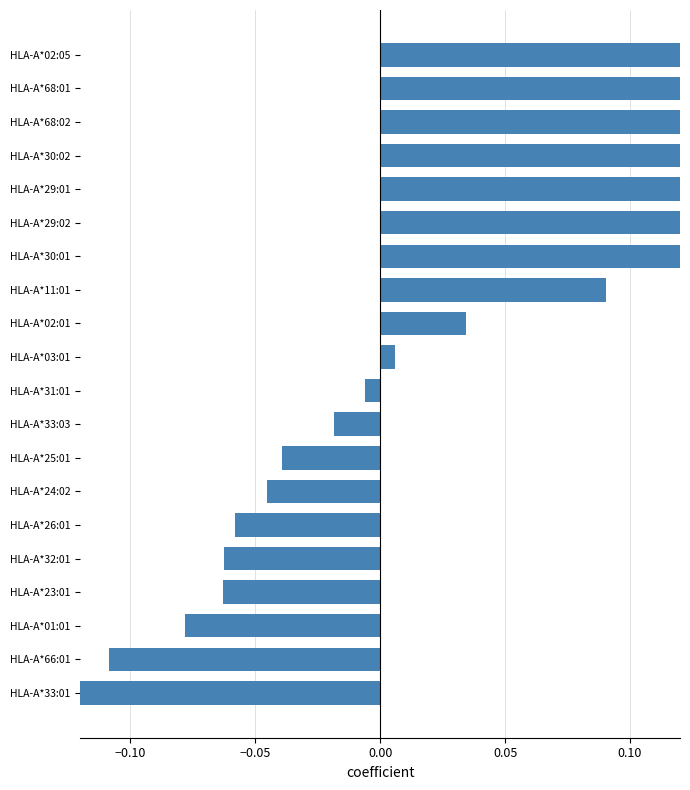

What is the difference between the values at HLA-A*29:02 and HLA-A*02:01?

0.1